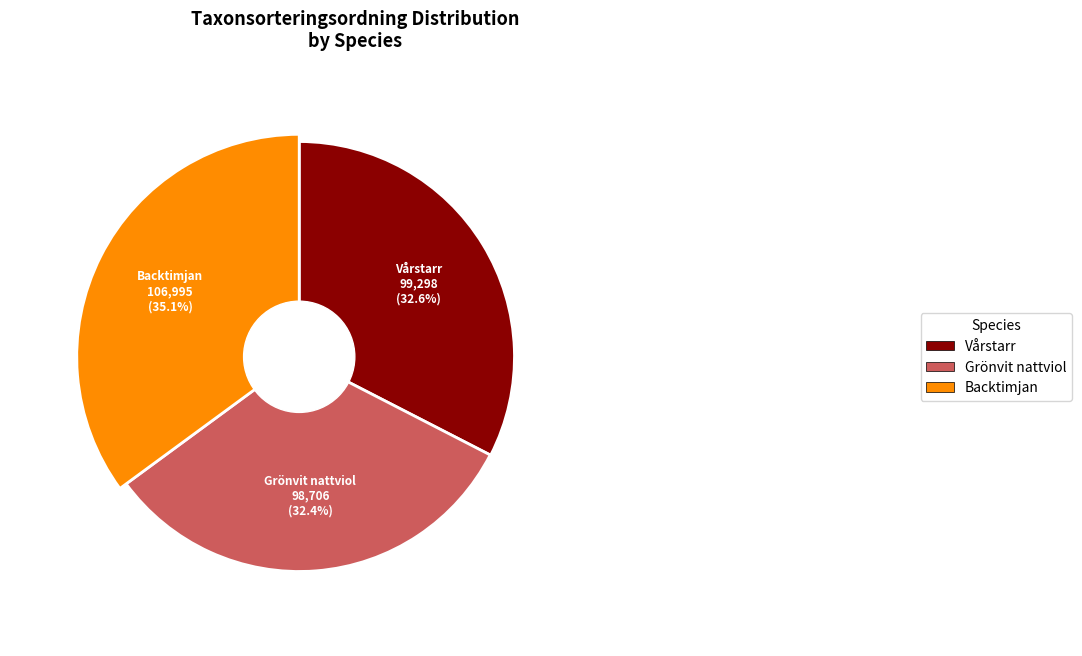

What portion of the pie excludes Backtimjan?

64.9%